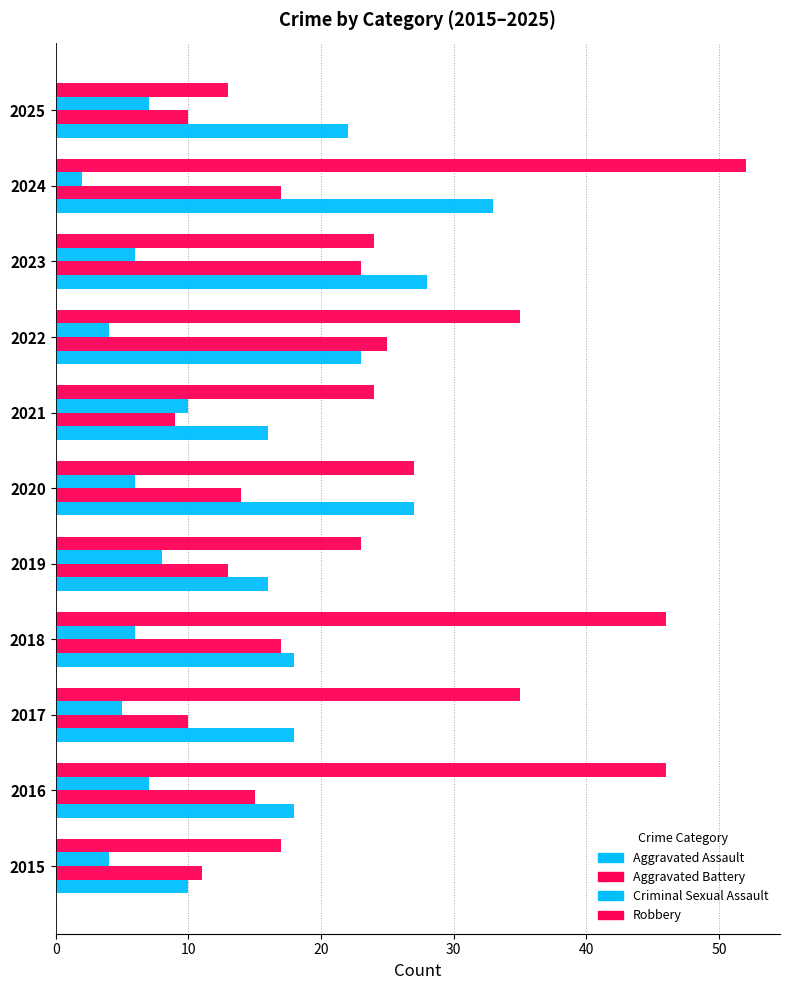

List the series in order of their overall mean, highest first.

Robbery, Aggravated Assault, Aggravated Battery, Criminal Sexual Assault